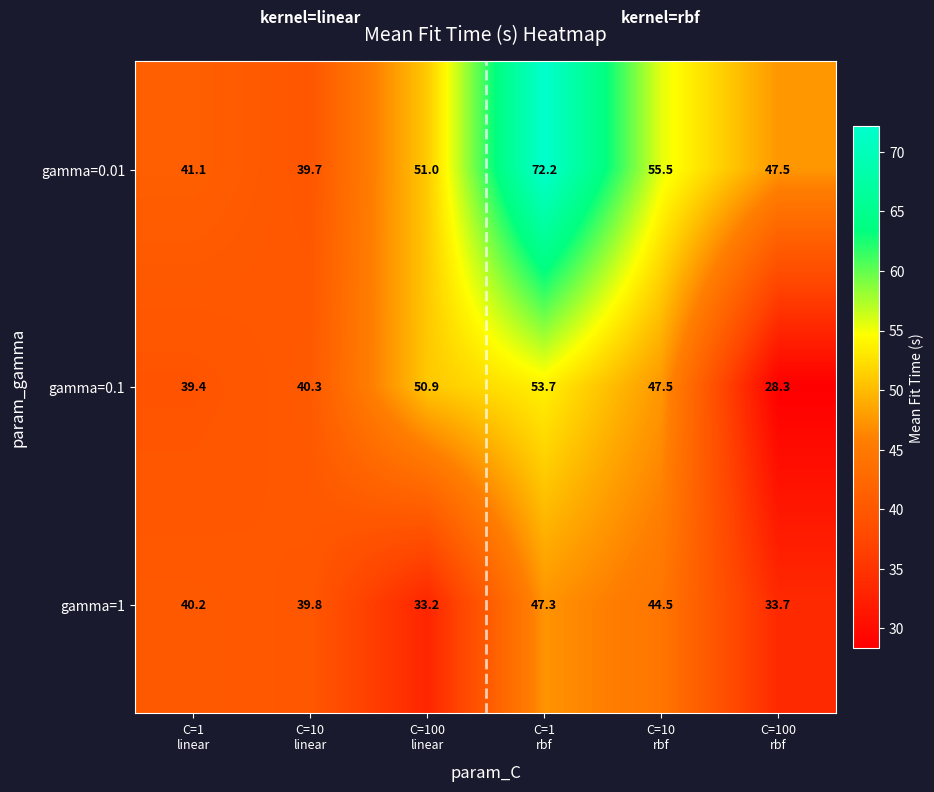

Reading left to right, extract all data points from this chart.

gamma=0.01: 41.1	39.7	51.0	72.2	55.5	47.5
gamma=0.1: 39.4	40.3	50.9	53.7	47.5	28.3
gamma=1: 40.2	39.8	33.2	47.3	44.5	33.7